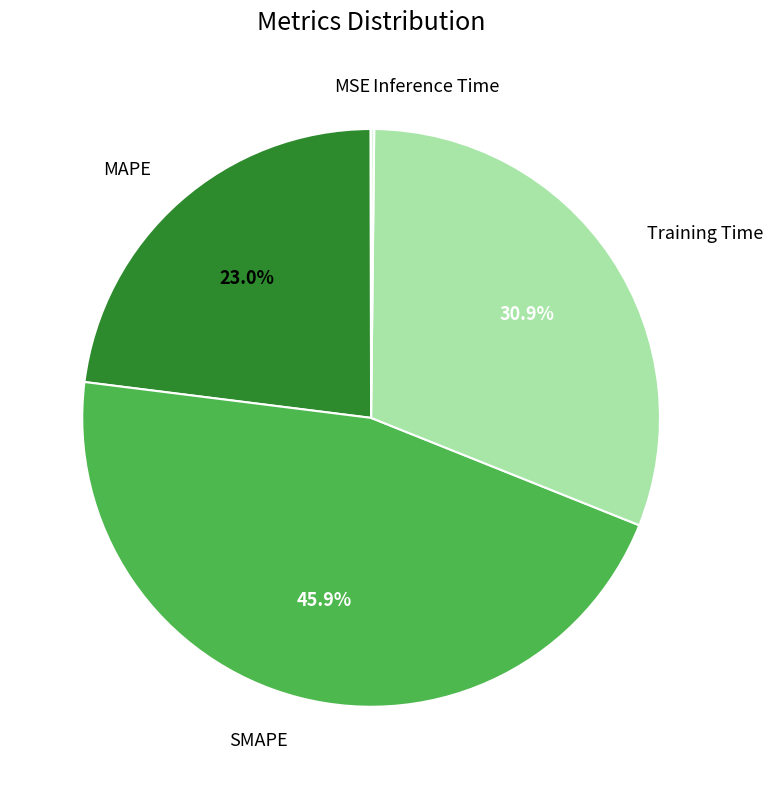

Does any single category account for the majority?

No